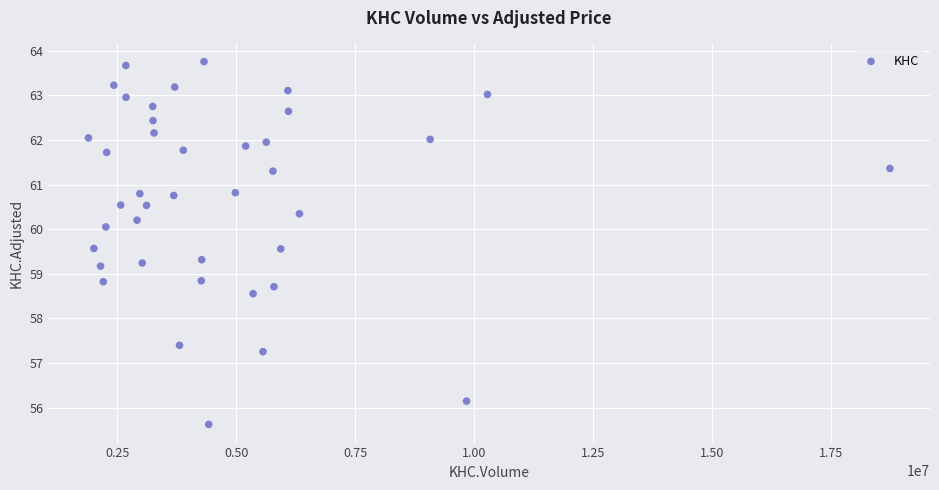

What is the range of Y values (max minus min)?

8.1